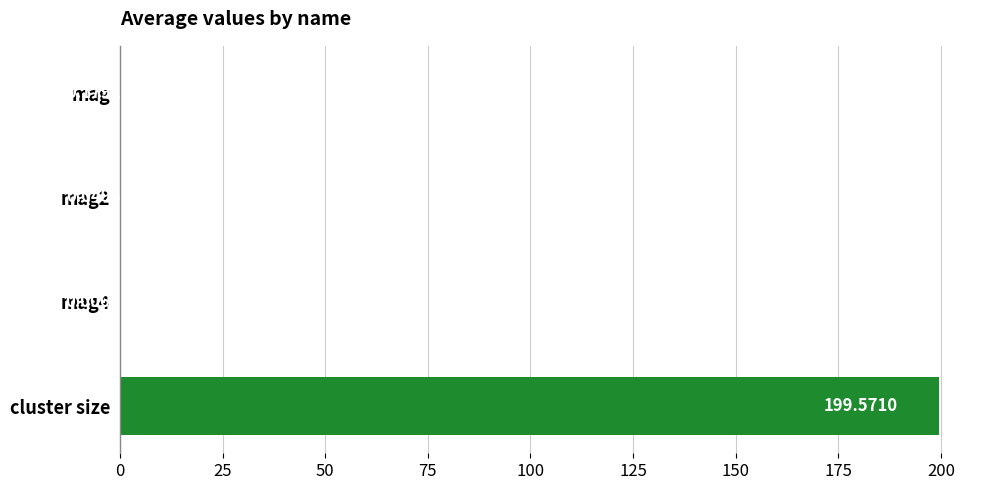

Which has a higher value, cluster size or mag?

cluster size